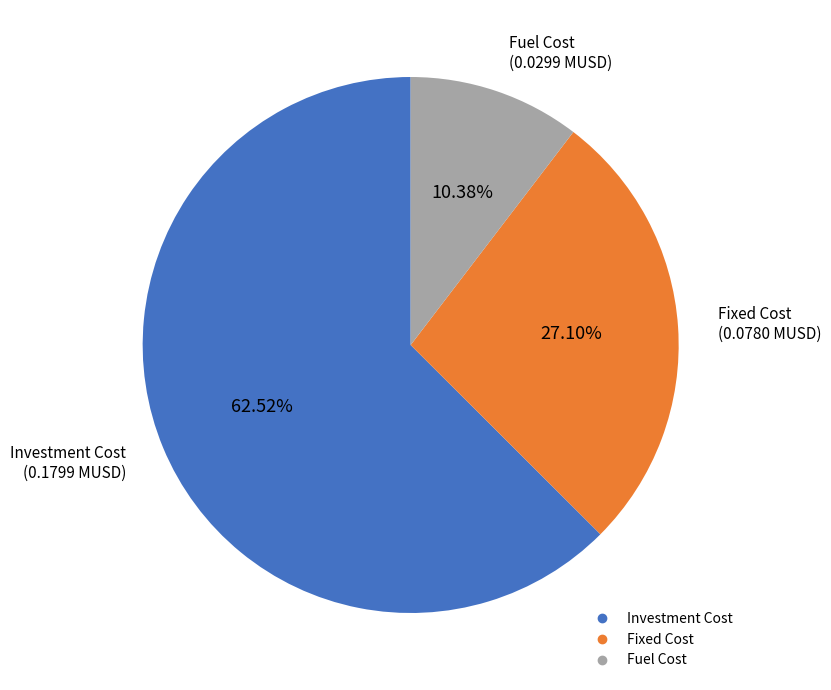

Is there any slice that represents more than half of the pie?

Yes